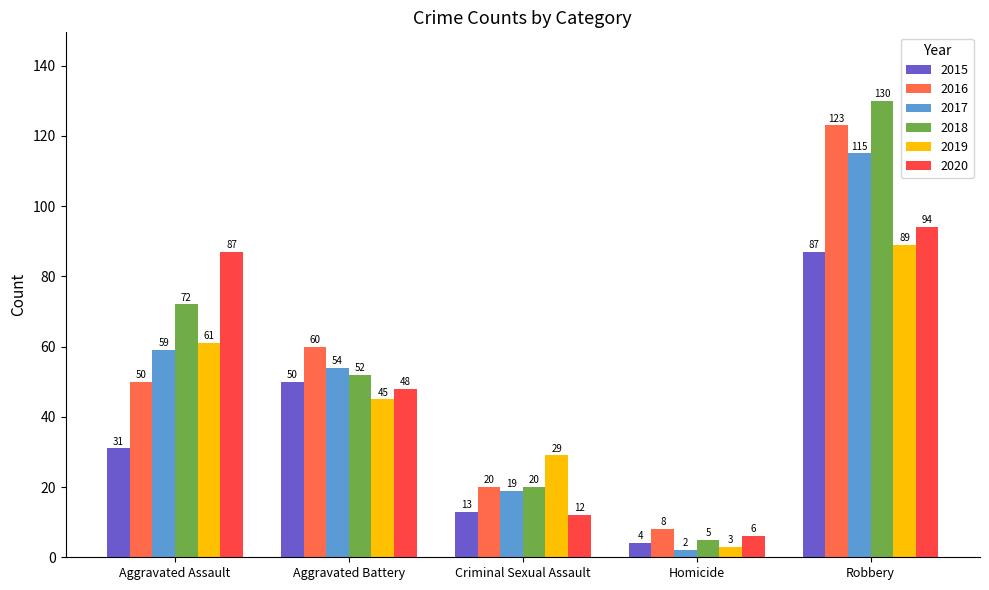

What is the label of the 2nd bar from the left?

Aggravated Battery